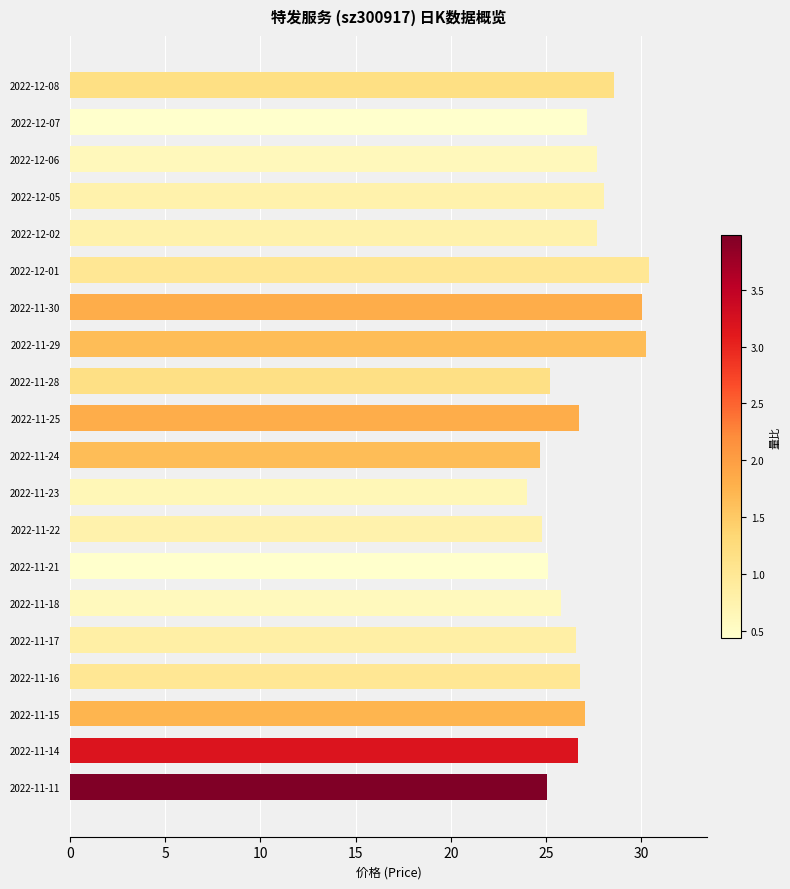

What is the label of the 10th bar from the bottom?

2022-11-24